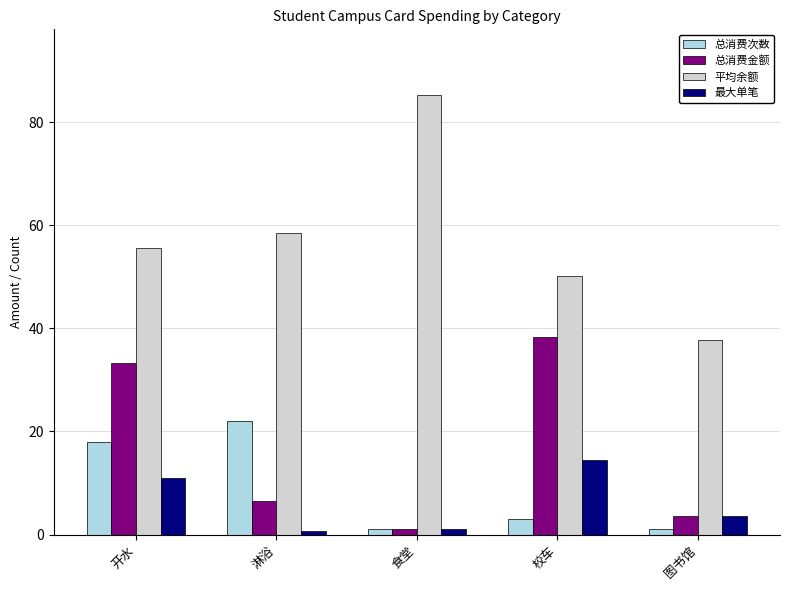

True or false: 最大单笔 has a value of 3.6 at 图书馆.

True